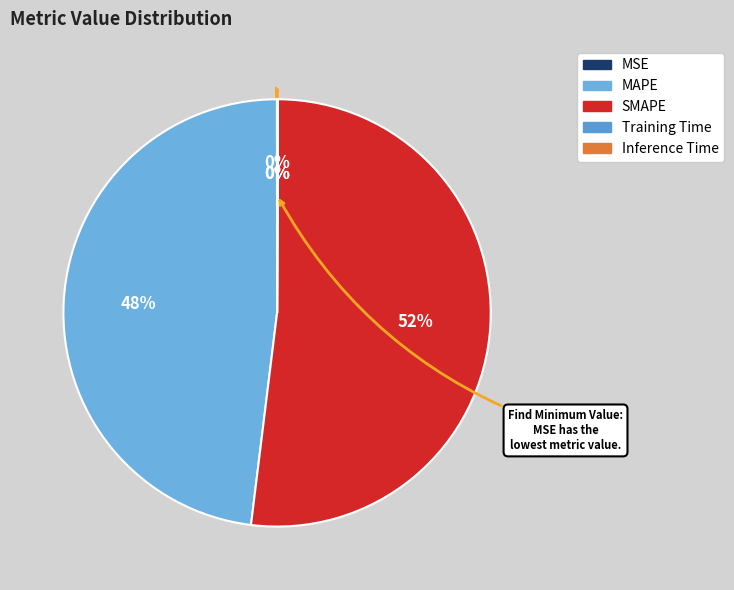

What percentage is the SMAPE slice, to the nearest percent?

52%